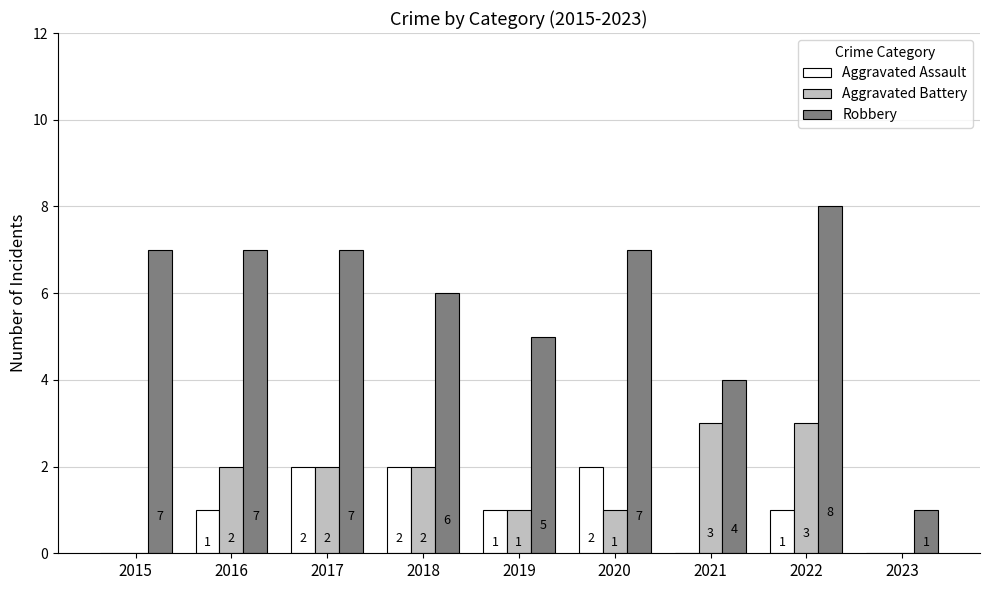

Reading left to right, transcribe all the data shown in this chart.

Aggravated Assault: 0	1	2	2	1	2	0	1	0
Aggravated Battery: 0	2	2	2	1	1	3	3	0
Robbery: 7	7	7	6	5	7	4	8	1